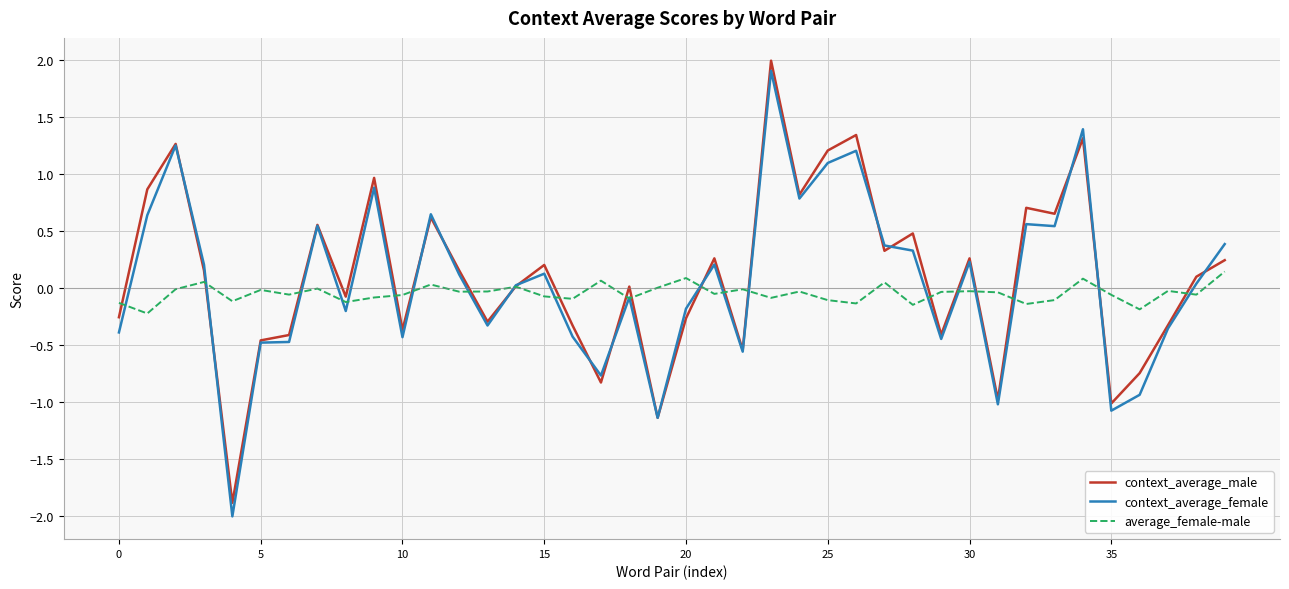

What is the smallest value displayed?

-2.0